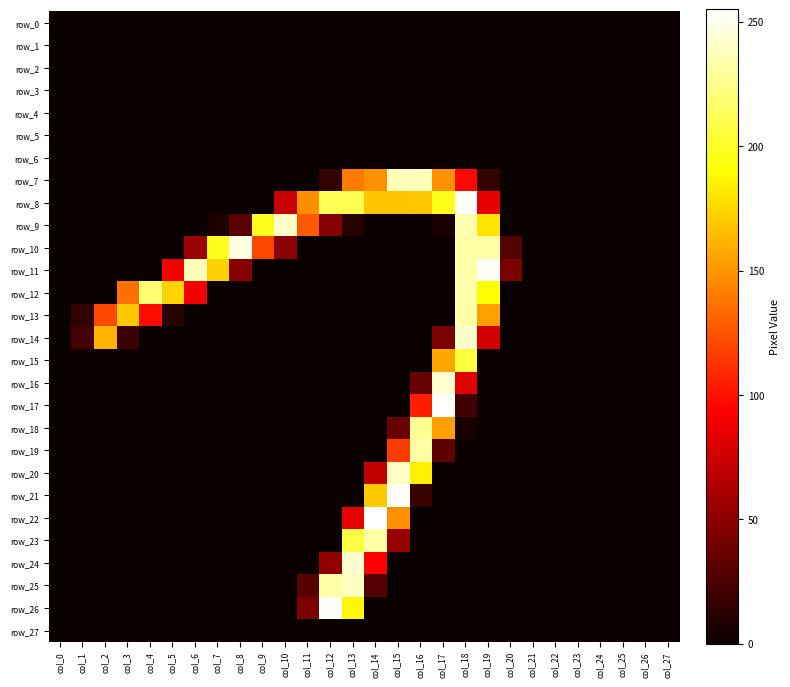

Between col_21 and col_10, which is larger?

col_21